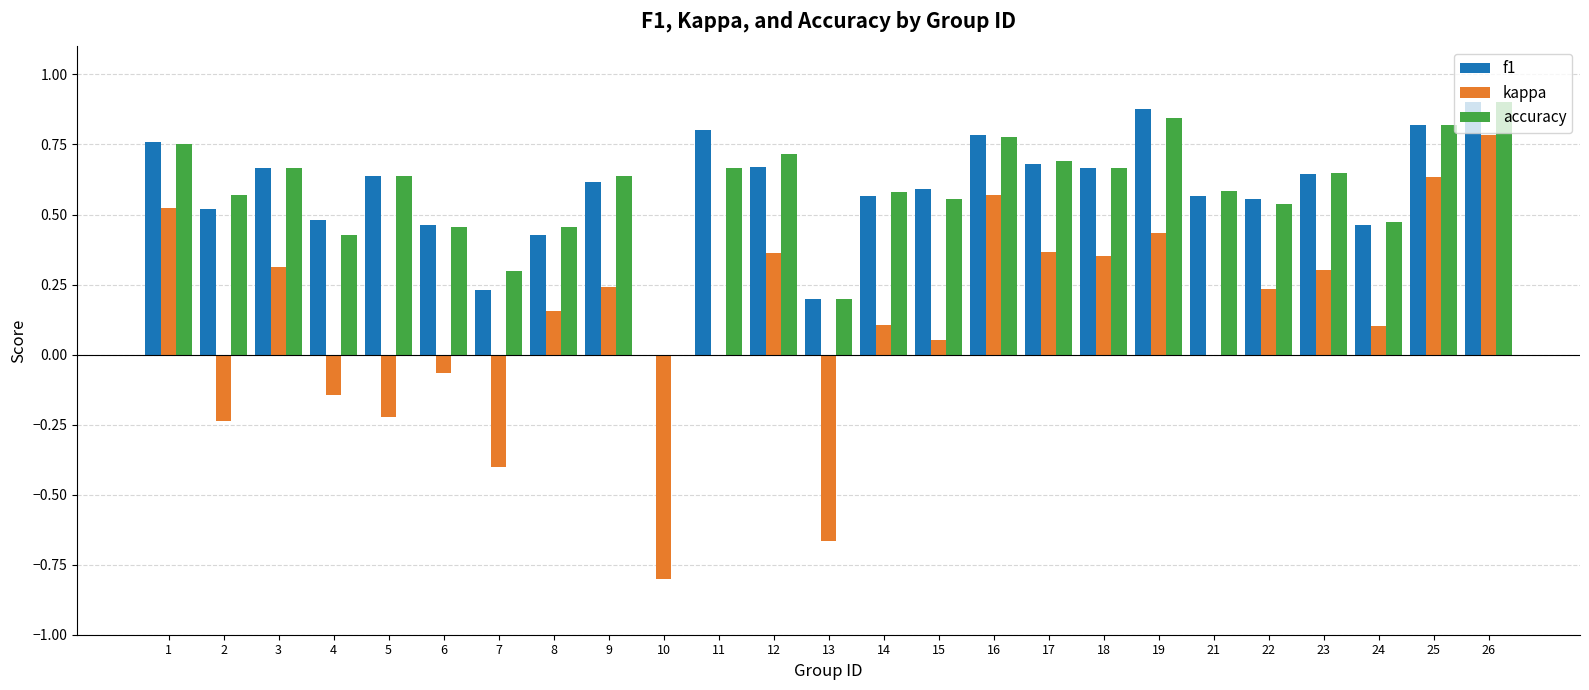

Is it true that accuracy equals 0.8 at 1?

True